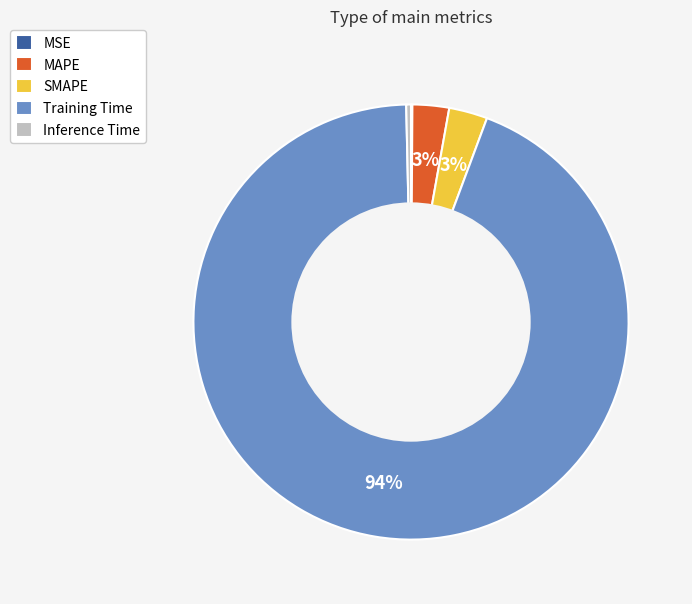

Is it true that Inference Time is 0% of the pie?

True